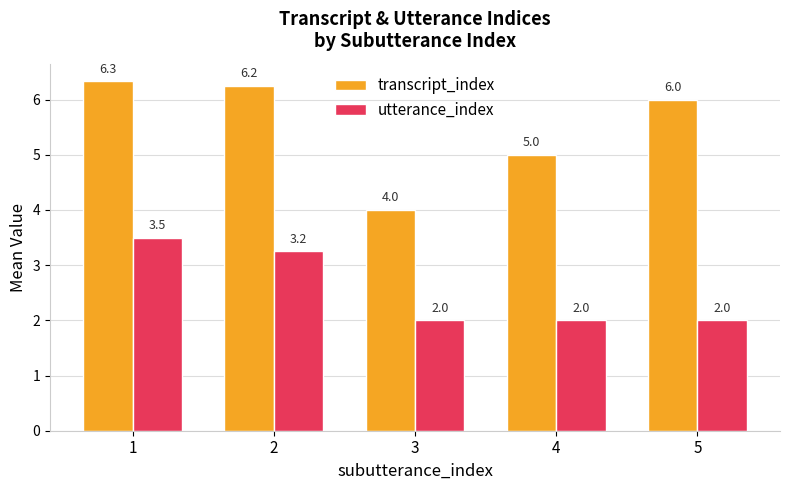

What are all the series names shown in the legend?

transcript_index, utterance_index